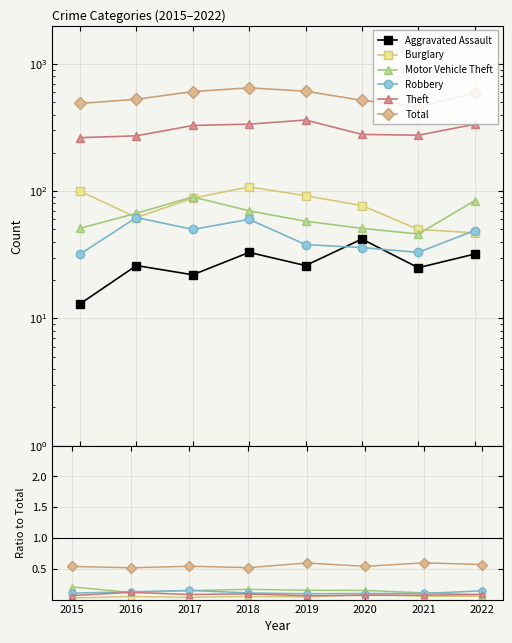

True or false: Total and Theft cross at least once.

False